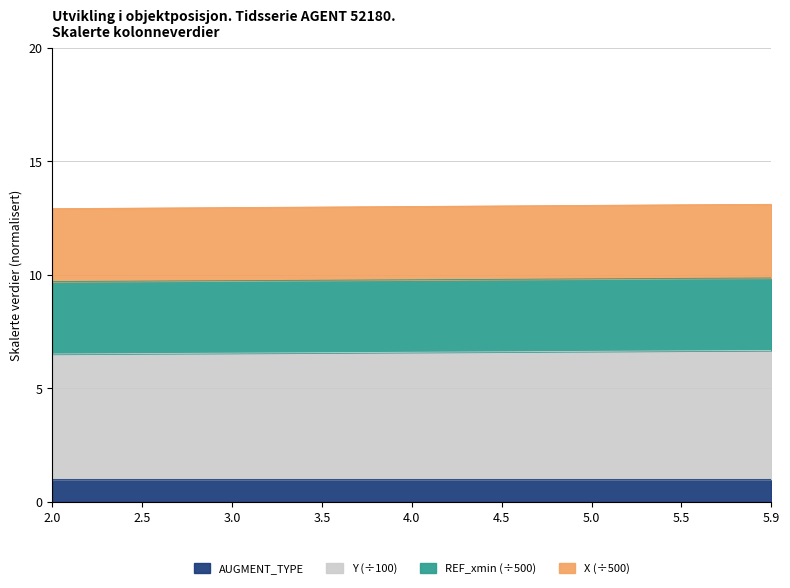

Does the chart display data point markers on the line(s)?

No